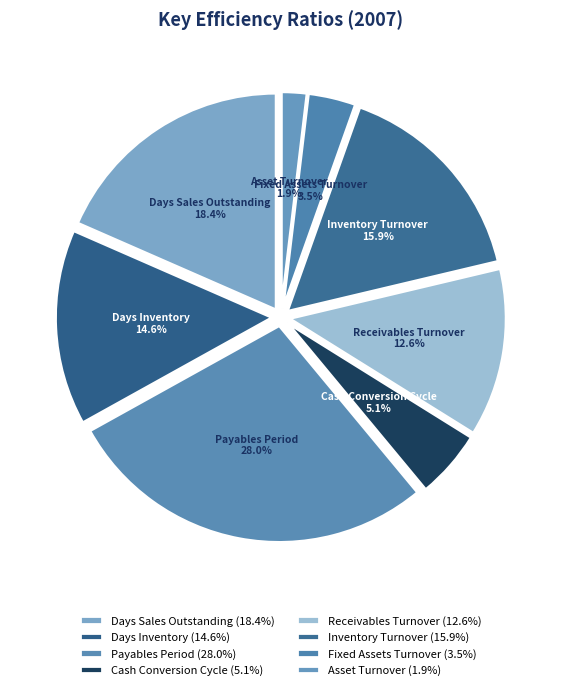

Which has a higher value, Days Sales Outstanding or Receivables Turnover?

Days Sales Outstanding